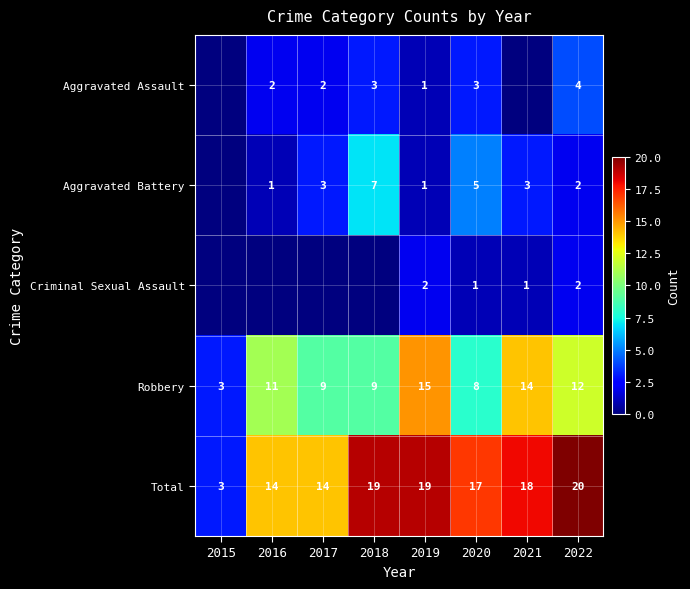

What is the total value across all series at 2021?

36